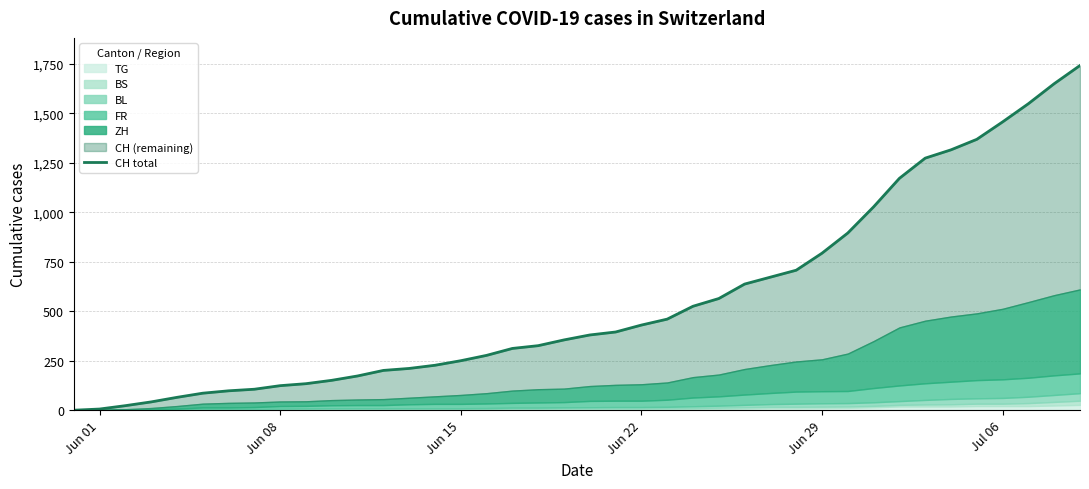

What value does the data have at Jun 22, to the nearest 50?

50